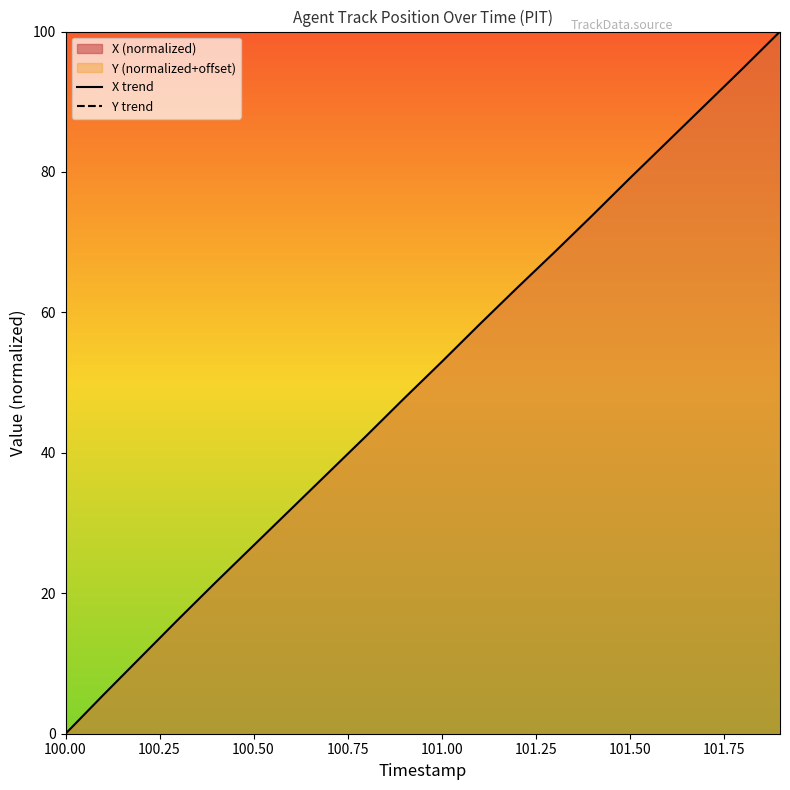

True or false: X trend has a value of 79.1 at 101.50.

True